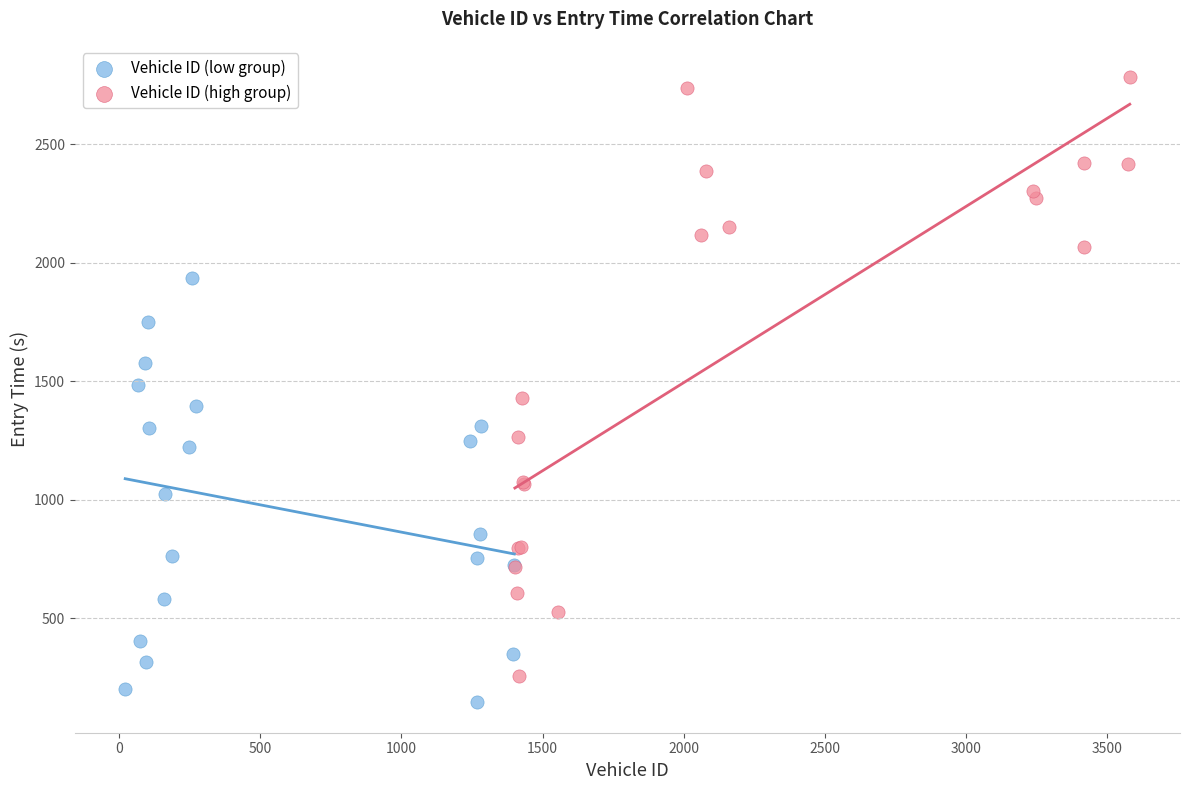

Which series has the widest spread of Y values?

Vehicle ID (high group)